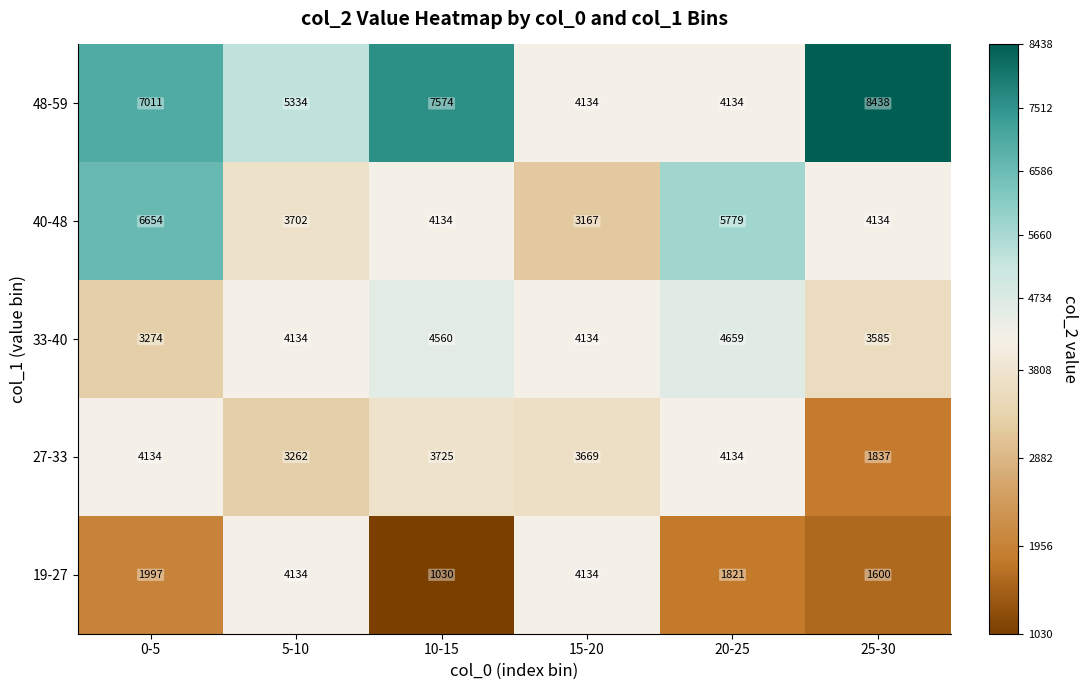

What is the total value across all series at 10-15?

21023